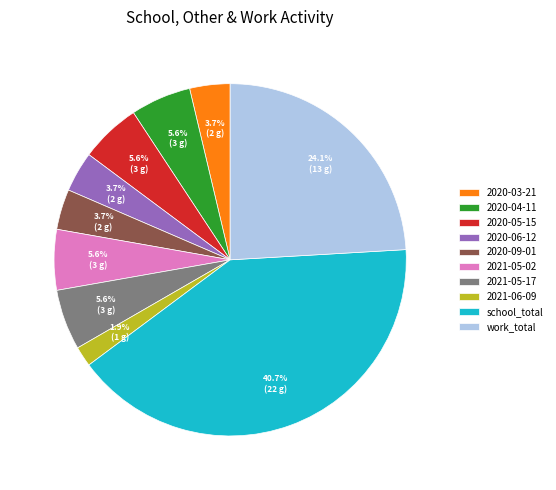

Which has a higher value, 2020-04-11 or 2020-03-21?

2020-04-11